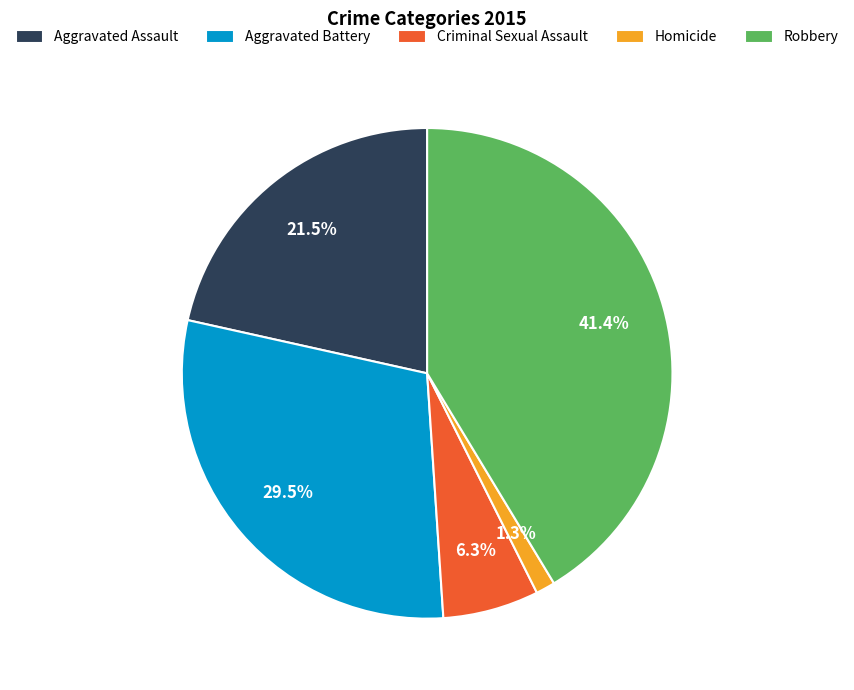

What percentage is NOT represented by Criminal Sexual Assault?

93.7%